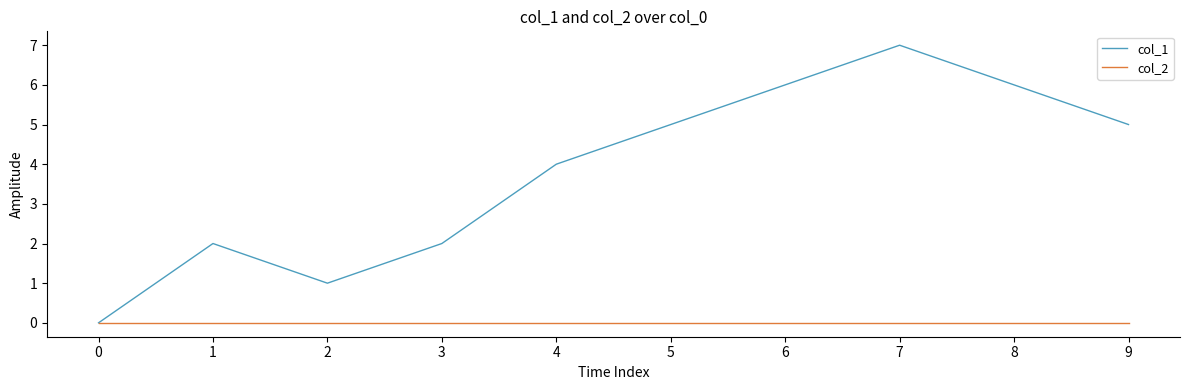

What is the average value of the col_1 series?

4